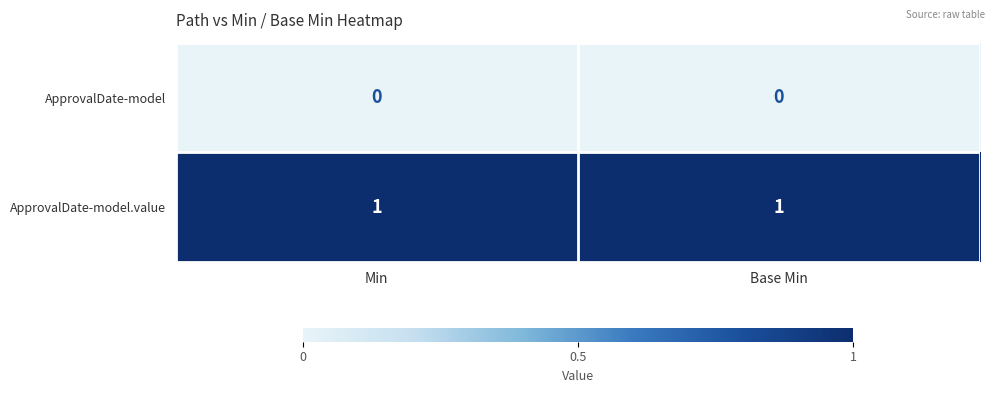

The value of ApprovalDate-model at Base Min is 0. True or false?

True